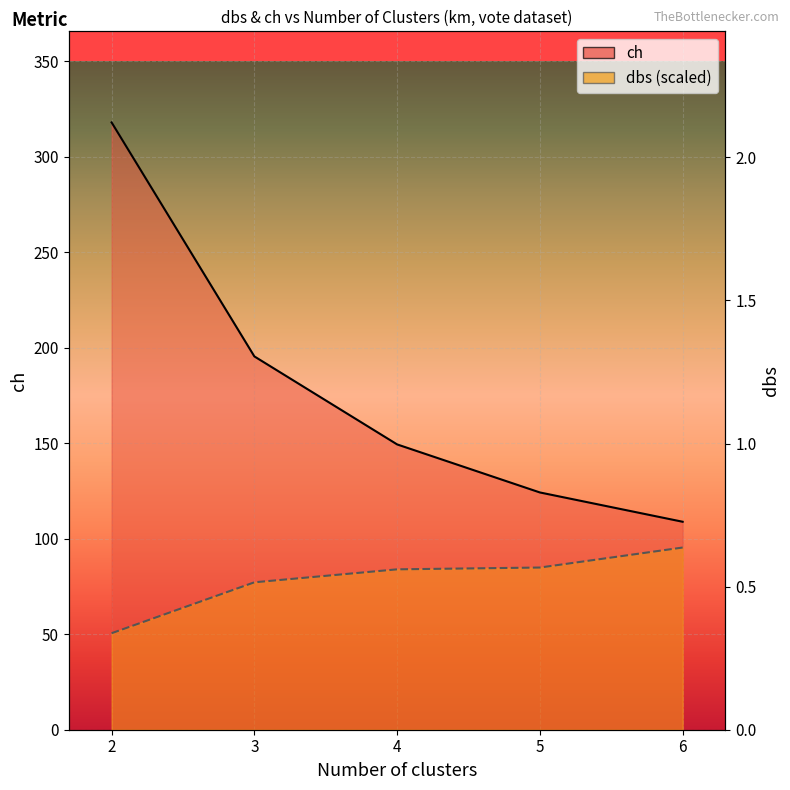

True or false: dbs (scaled) and ch intersect in this chart.

False